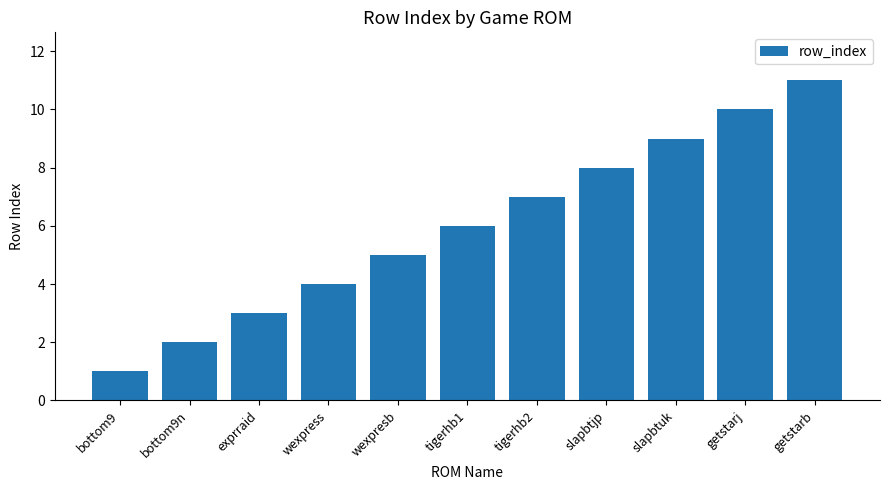

Where is the data nearest to the value 6?

tigerhb1